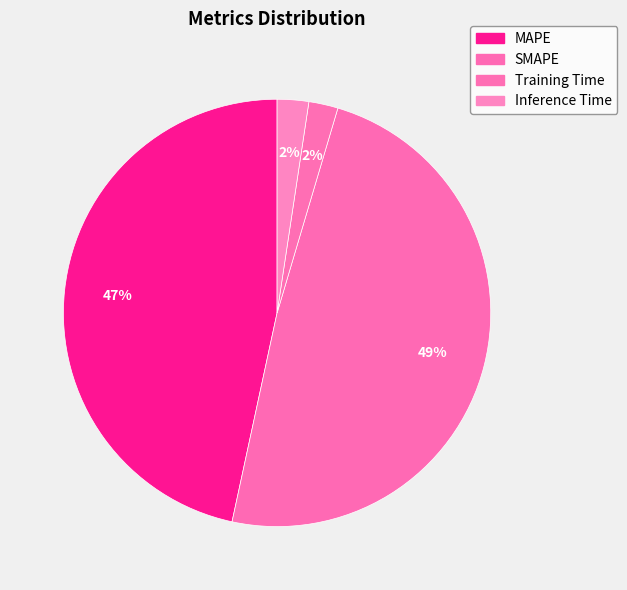

Which category has the smallest portion of the pie?

Training Time